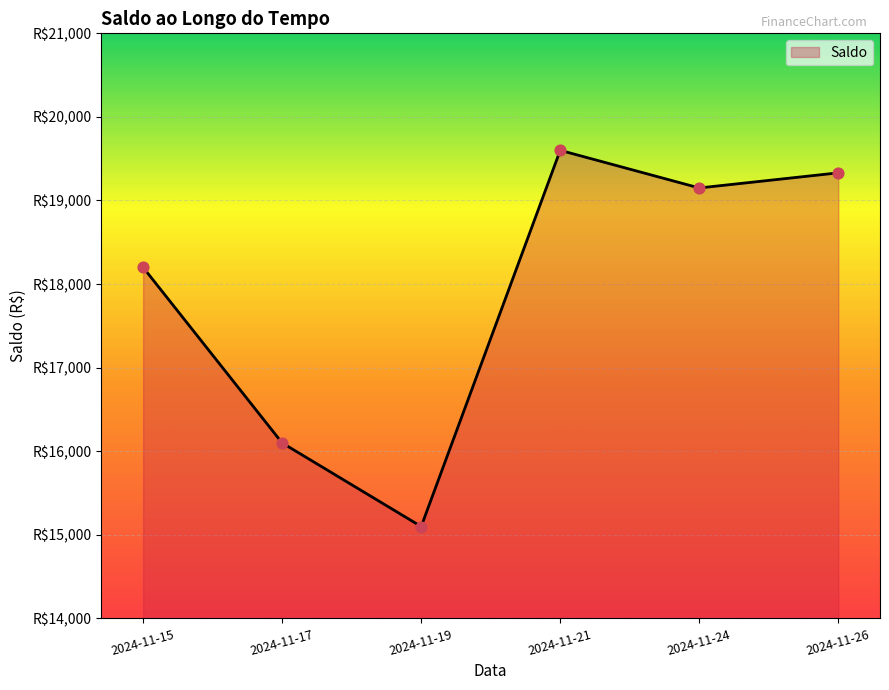

Approximately how many times larger is the value at 2024-11-19 compared to 2024-11-26?

0.8